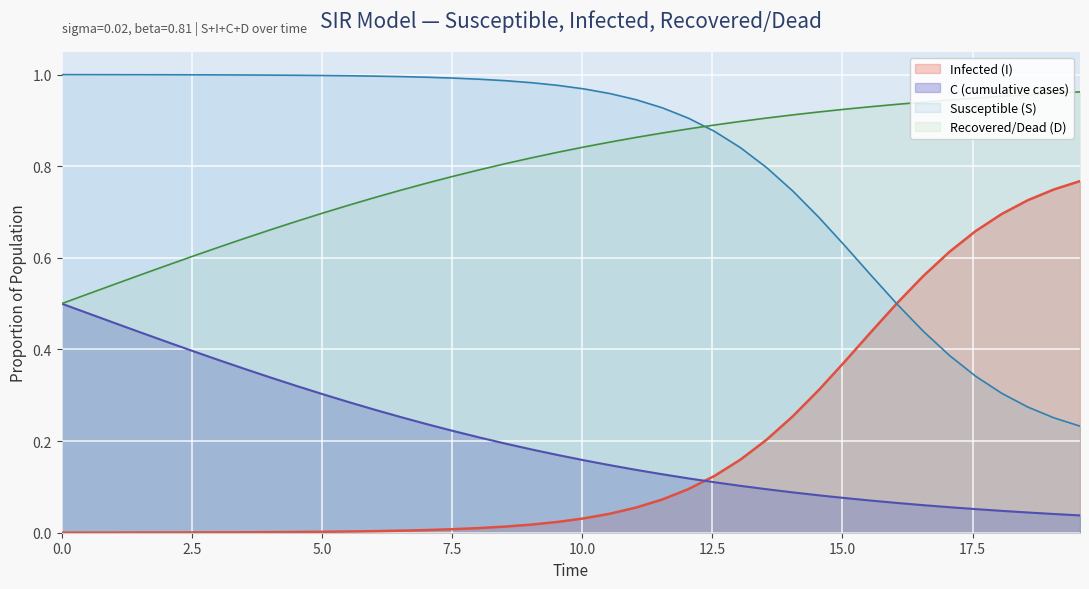

Reading left to right, extract all data points from this chart.

S: 0.0	0.0	0.0	0.0	0.0	0.0	0.0	0.0	0.0	0.0	0.0	0.0	0.0	0.0	0.0	0.0	0.0	0.0	0.0	0.0	0.0	0.0	0.1	0.1	0.1	0.1	0.2	0.2	0.3	0.3	0.4	0.4	0.5	0.6	0.6	0.7	0.7	0.7	0.7	0.8
I: 1.0	1.0	1.0	1.0	1.0	1.0	1.0	1.0	1.0	1.0	1.0	1.0	1.0	1.0	1.0	1.0	1.0	1.0	1.0	1.0	1.0	1.0	0.9	0.9	0.9	0.9	0.8	0.8	0.7	0.7	0.6	0.6	0.5	0.4	0.4	0.3	0.3	0.3	0.3	0.2
C: 0.5	0.5	0.5	0.4	0.4	0.4	0.4	0.4	0.3	0.3	0.3	0.3	0.3	0.3	0.2	0.2	0.2	0.2	0.2	0.2	0.2	0.1	0.1	0.1	0.1	0.1	0.1	0.1	0.1	0.1	0.1	0.1	0.1	0.1	0.1	0.1	0.0	0.0	0.0	0.0
D: 0.5	0.5	0.5	0.6	0.6	0.6	0.6	0.6	0.7	0.7	0.7	0.7	0.7	0.7	0.8	0.8	0.8	0.8	0.8	0.8	0.8	0.9	0.9	0.9	0.9	0.9	0.9	0.9	0.9	0.9	0.9	0.9	0.9	0.9	0.9	0.9	1.0	1.0	1.0	1.0